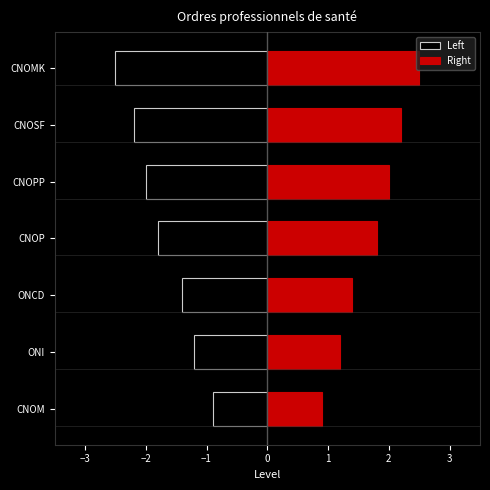

How many values in the Left series exceed -1?

1